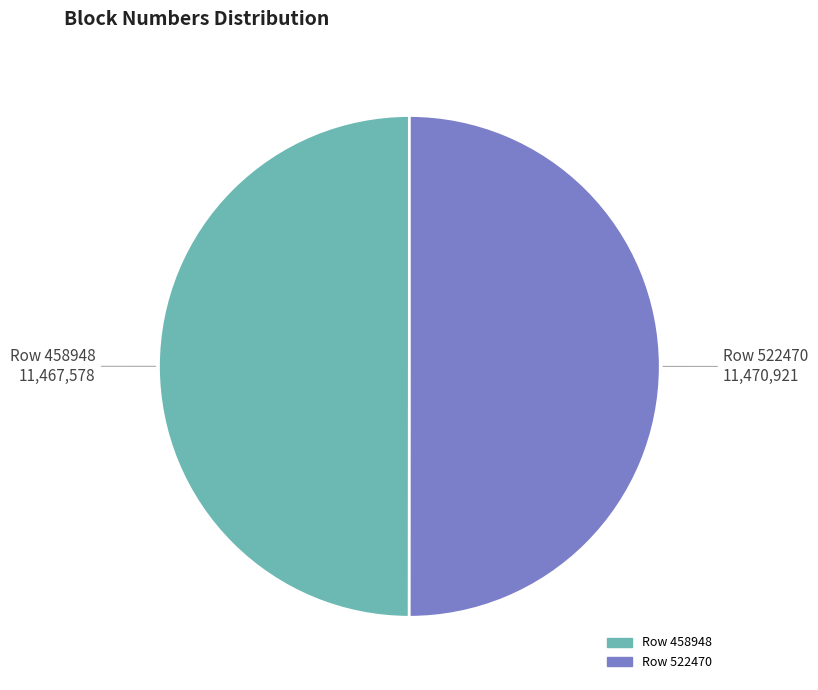

Is the sum of Row 458948 and Row 522470 greater than half?

Yes